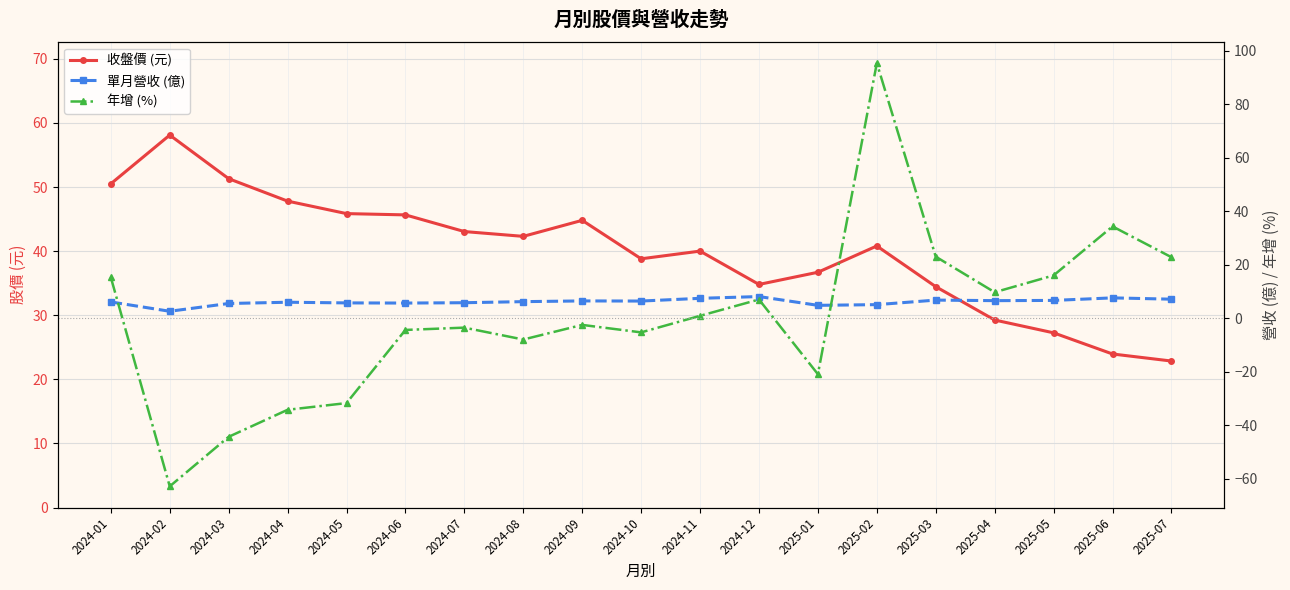

At which label is 單月營收 (億) closest to 5?

2025-02